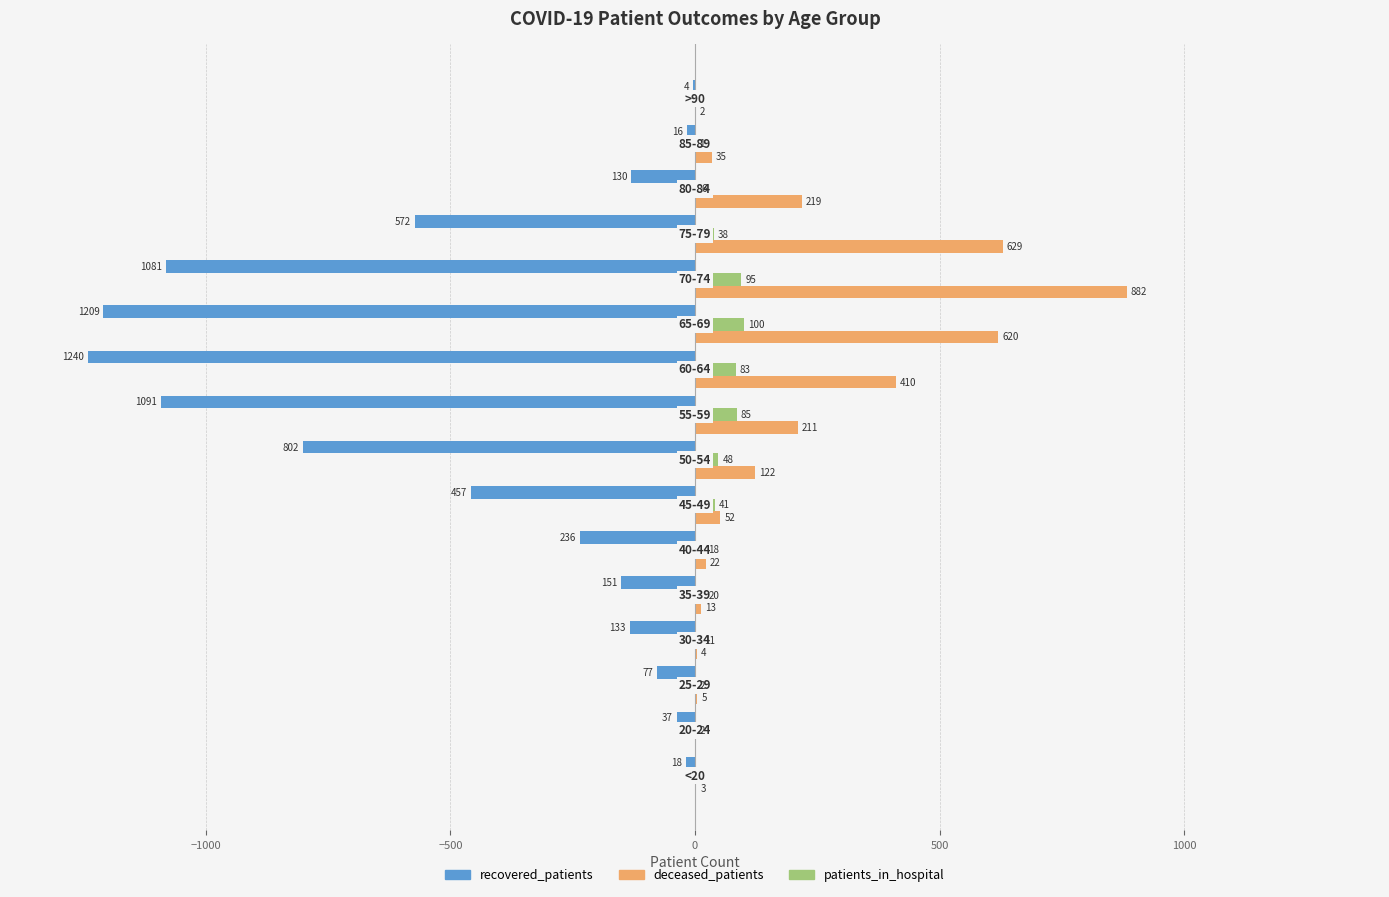

What is the highest value of the recovered_patients series?

-4